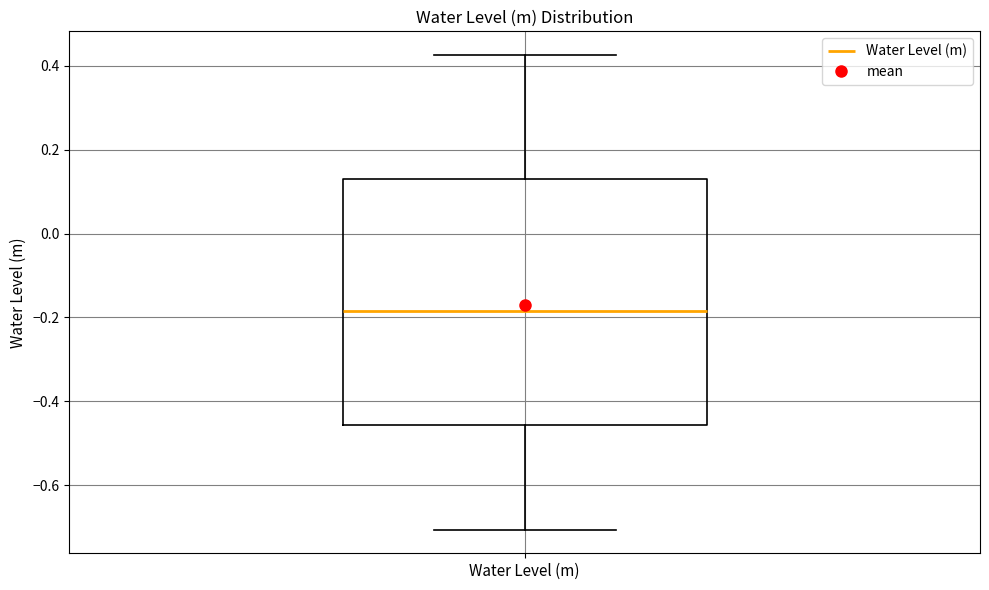

Where is the upper edge of the box for Water Level (m) on the y-axis? The values are not printed on the chart, so give them approximately, as read against the axis.

0.12